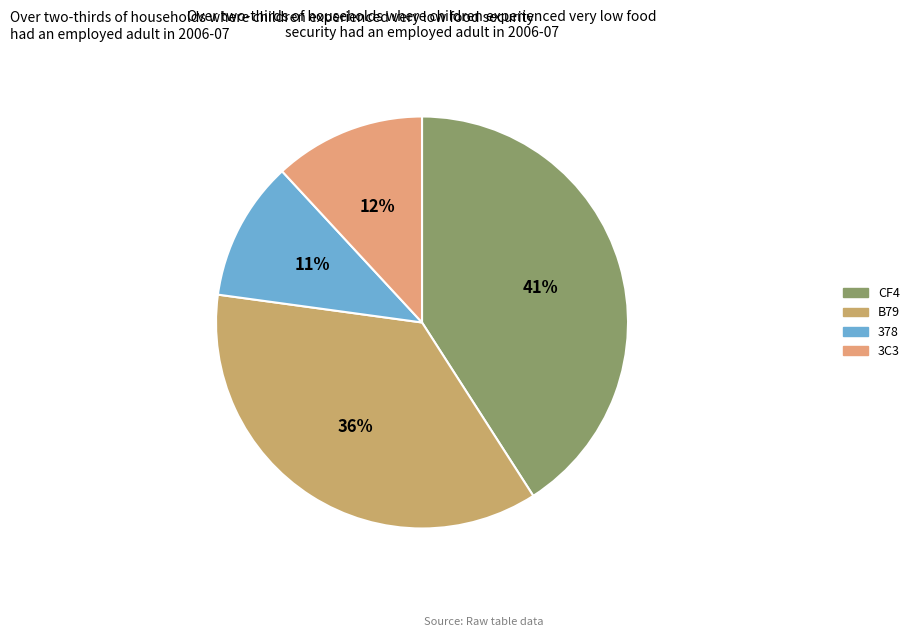

The 3C3 slice represents 2% of the pie. True or false?

False